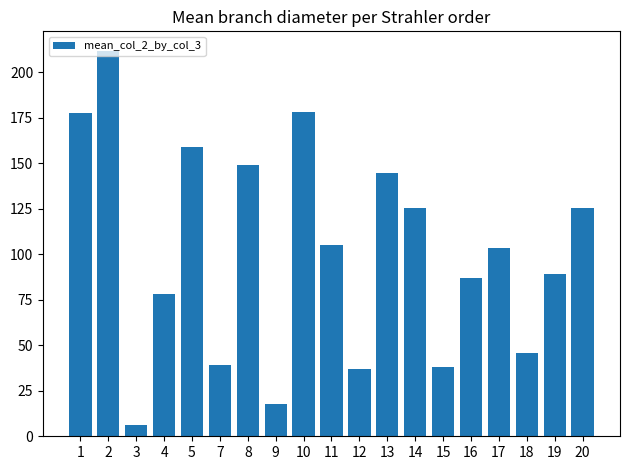

The chart shows a value of 178.0 at 10. True or false?

True